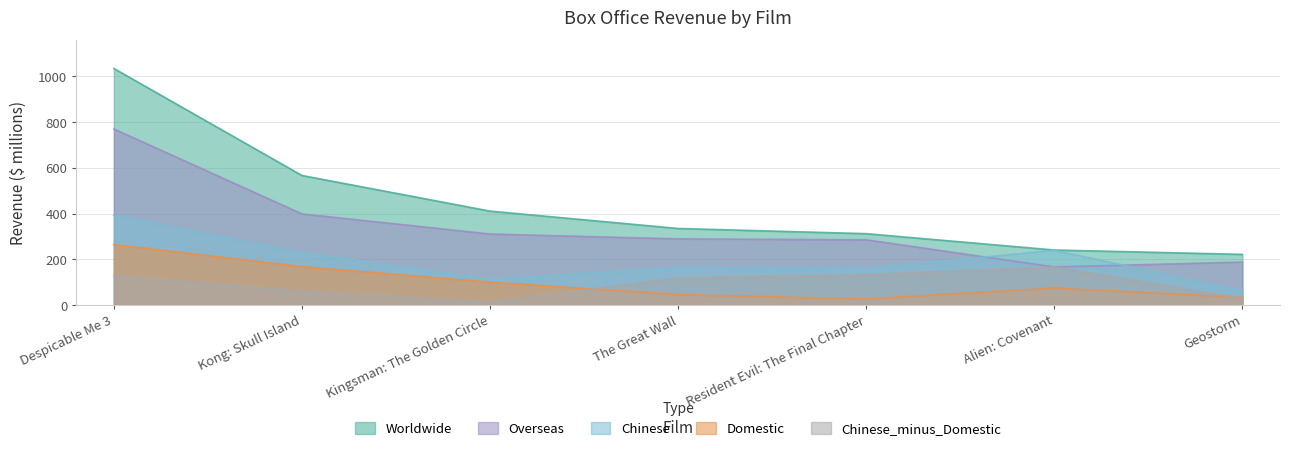

Reading left to right, extract all data points from this chart.

Worldwide: Despicable Me 3=1034.8	Kong: Skull Island=566.7	Kingsman: The Golden Circle=410.9	The Great Wall=334.9	Resident Evil: The Final Chapter=312.2	Alien: Covenant=240.7	Geostorm=221.6
Domestic: Despicable Me 3=264.6	Kong: Skull Island=168.1	Kingsman: The Golden Circle=100.2	The Great Wall=45.5	Resident Evil: The Final Chapter=26.8	Alien: Covenant=74.3	Geostorm=33.7
Overseas: Despicable Me 3=770.2	Kong: Skull Island=398.6	Kingsman: The Golden Circle=310.6	The Great Wall=289.4	Resident Evil: The Final Chapter=285.4	Alien: Covenant=166.5	Geostorm=187.9
Chinese: Despicable Me 3=392.8	Kong: Skull Island=228.8	Kingsman: The Golden Circle=112.4	The Great Wall=164.1	Resident Evil: The Final Chapter=159.5	Alien: Covenant=239.6	Geostorm=62.1
Chinese_minus_Domestic: Despicable Me 3=128.2	Kong: Skull Island=60.7	Kingsman: The Golden Circle=12.2	The Great Wall=118.6	Resident Evil: The Final Chapter=132.7	Alien: Covenant=165.3	Geostorm=28.4